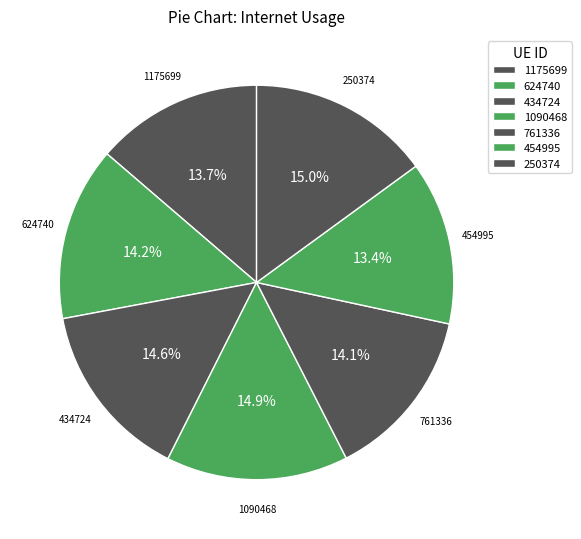

Does 454995 account for over 50% of the chart?

No